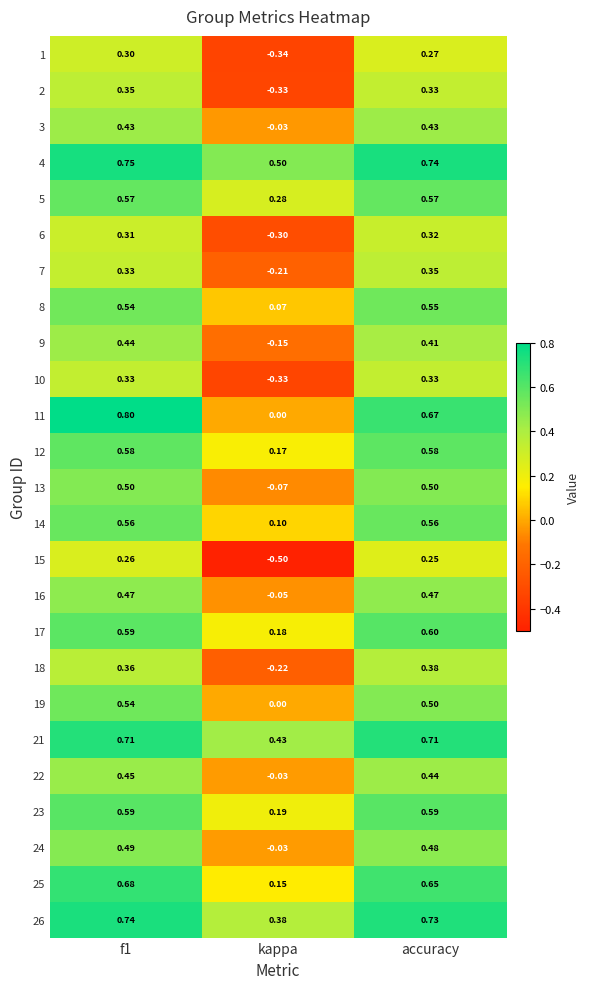

Which category has the lowest value in the 21 series?

kappa